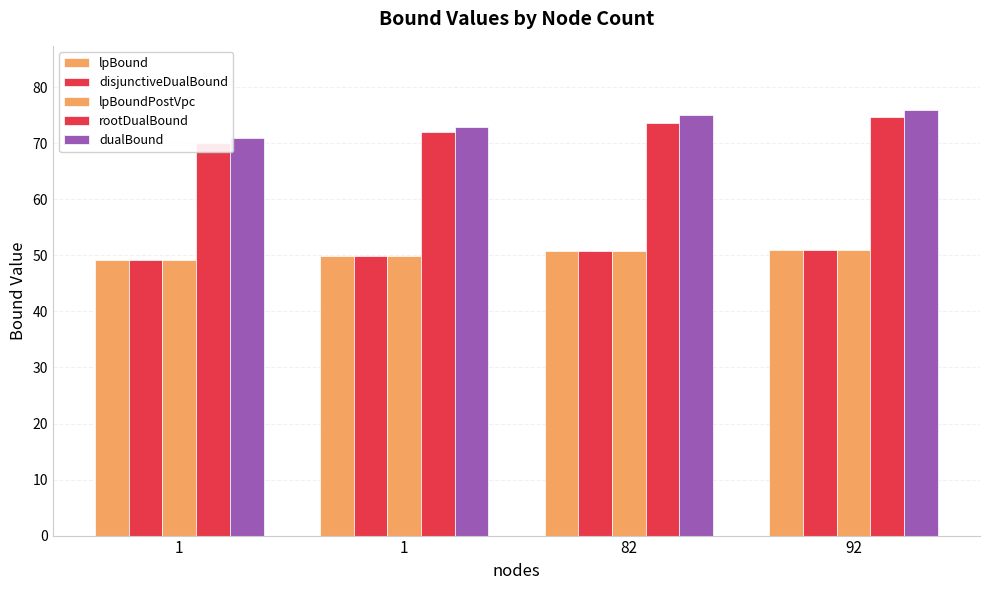

What are all the series names shown in the legend?

lpBound, disjunctiveDualBound, lpBoundPostVpc, rootDualBound, dualBound